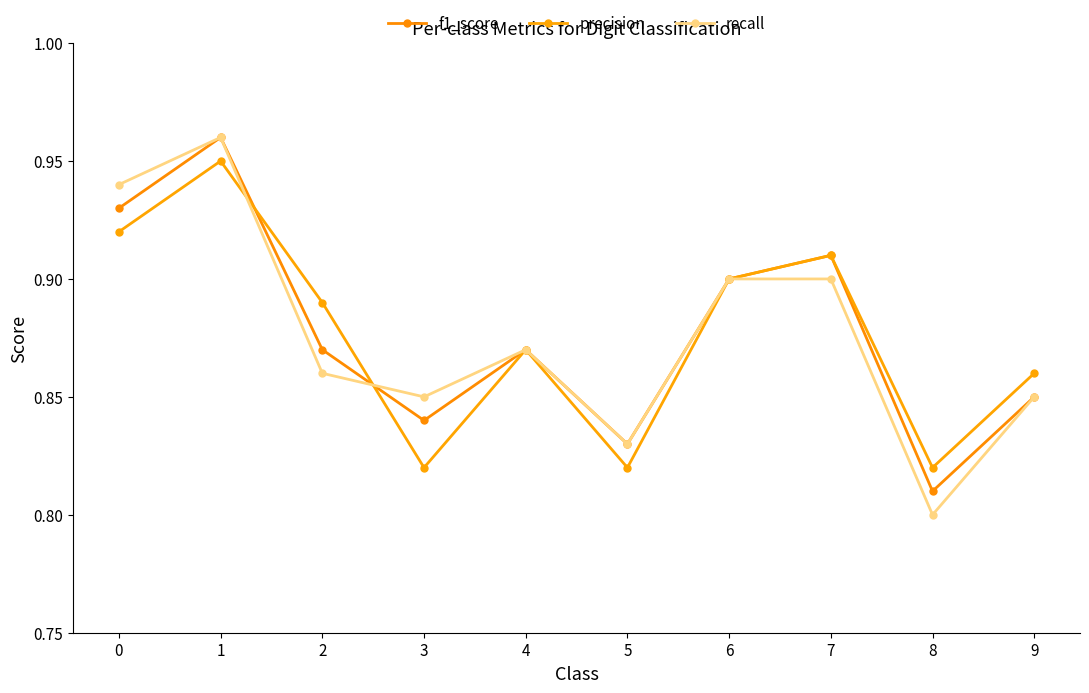

True or false: precision and f1_score intersect in this chart.

True